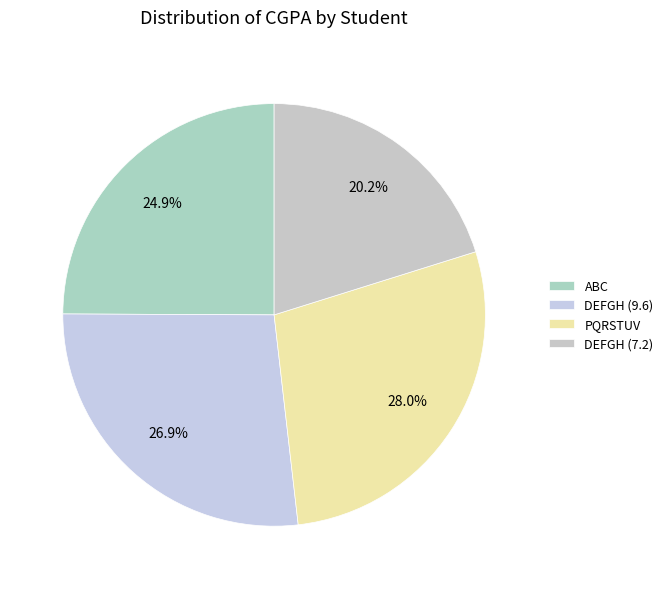

Count the number of slices in the pie.

4